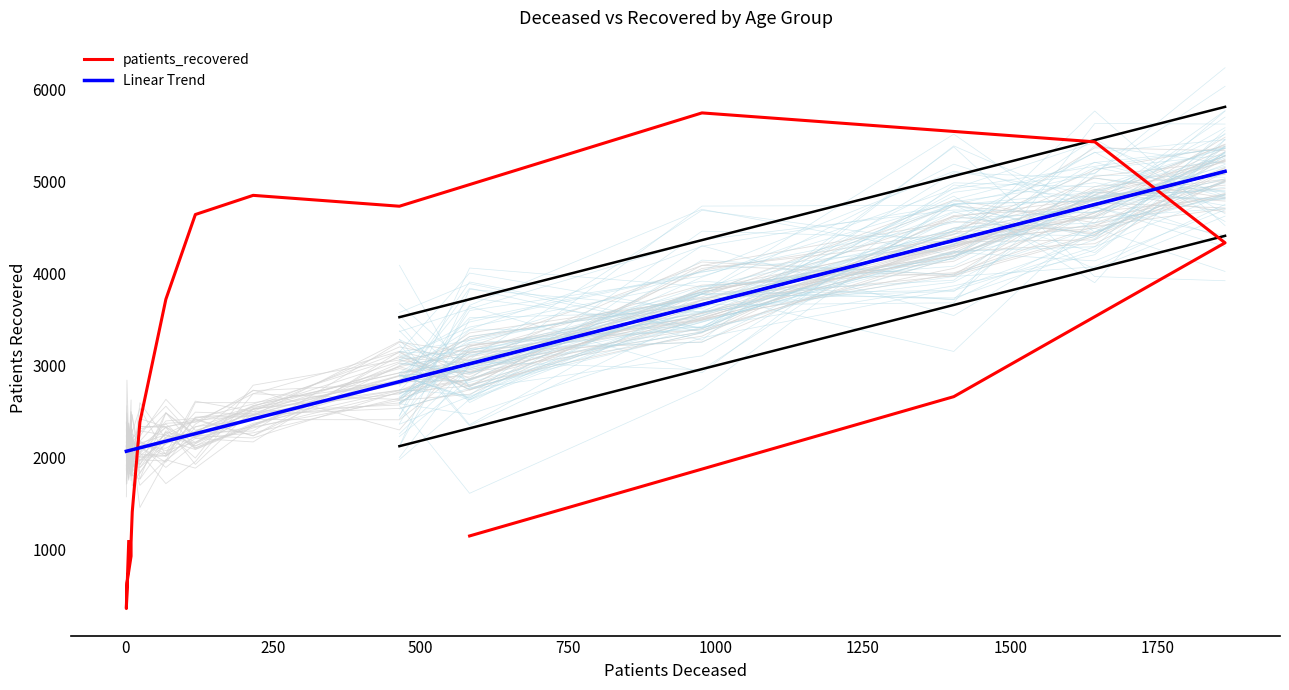

What is the maximum value shown in the chart?

5742.0